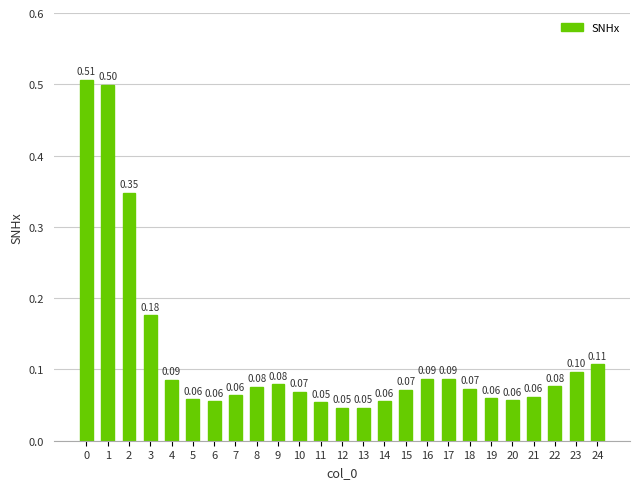

What is the sum of all values?

3.0